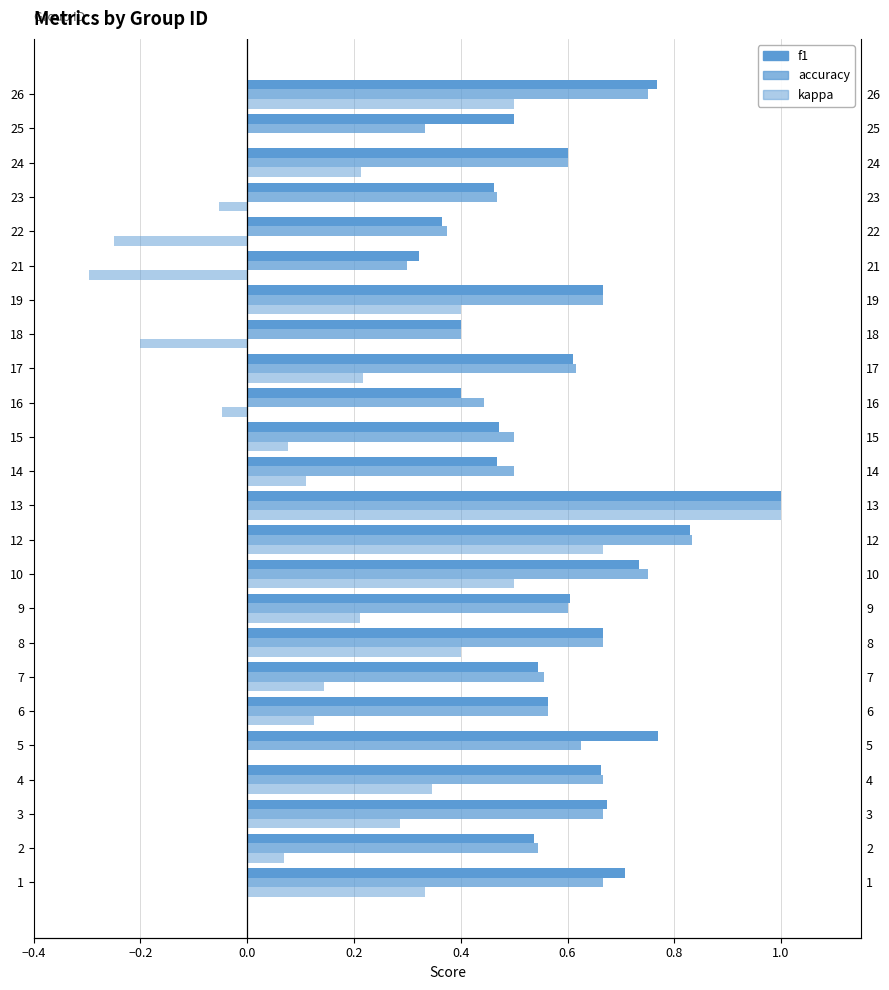

What is the maximum value for f1?

1.0